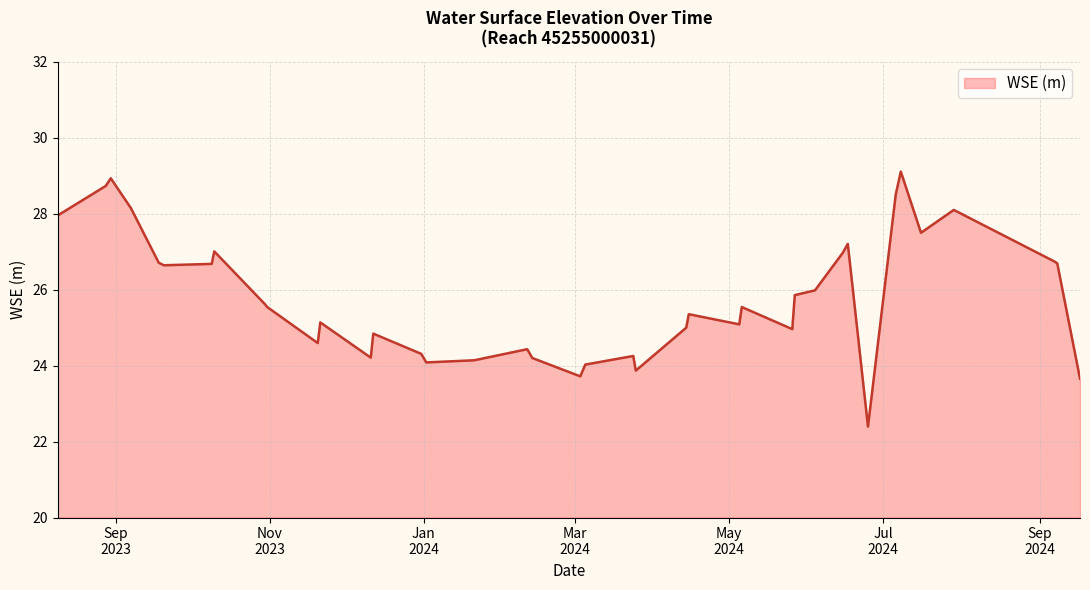

What is the smallest value displayed?

22.4